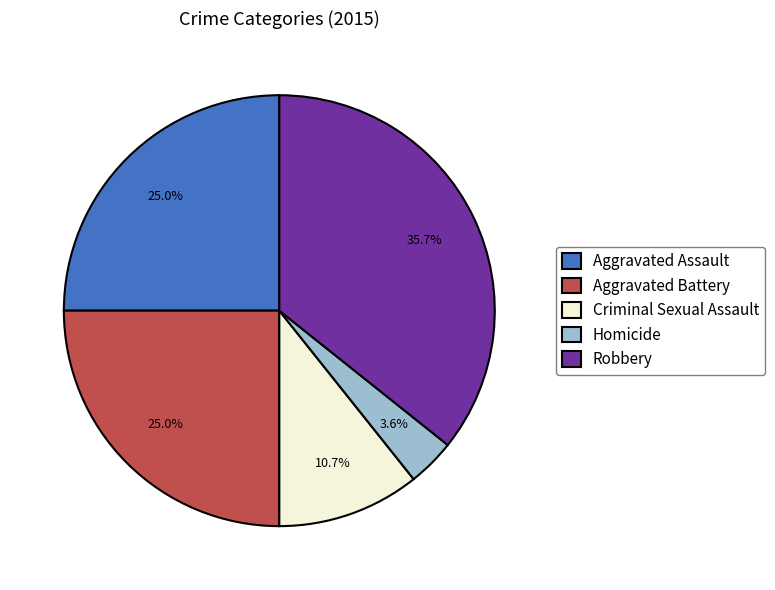

Between Robbery and Aggravated Battery, which is larger?

Robbery